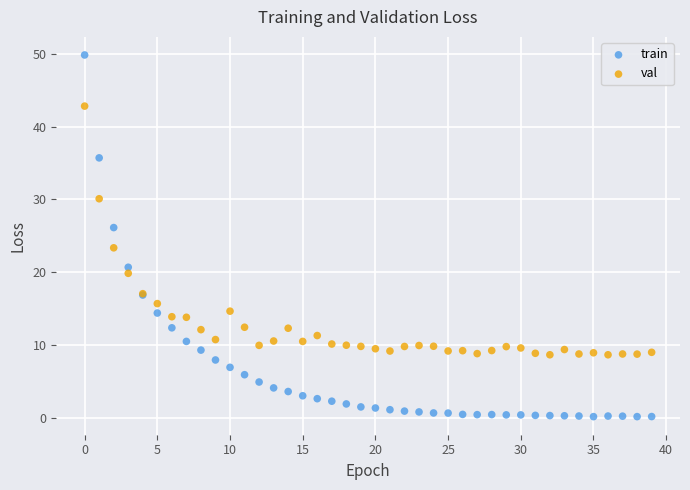

Which series has the largest Y range (max minus min)?

train